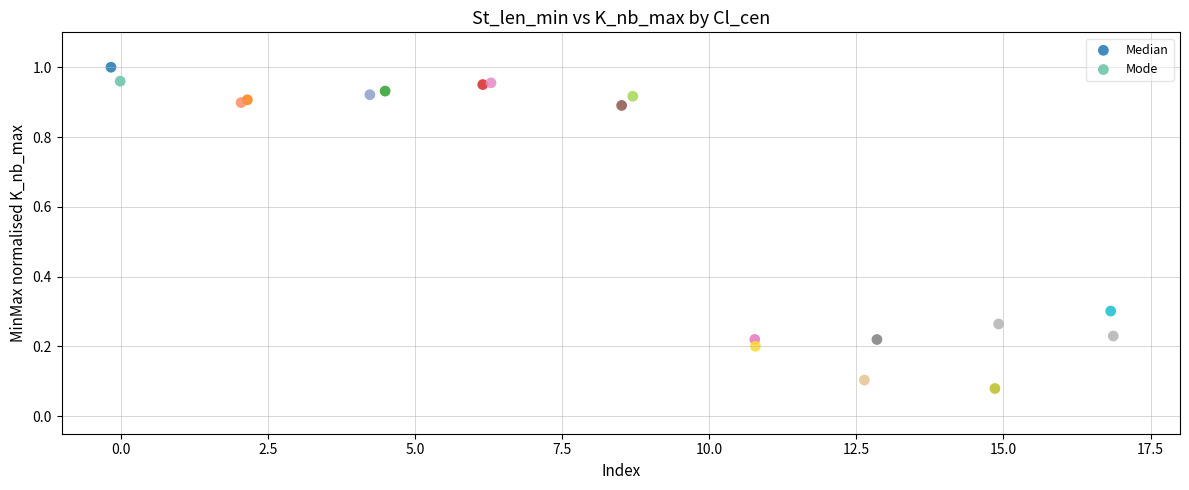

Which series has the widest spread of Y values?

Median